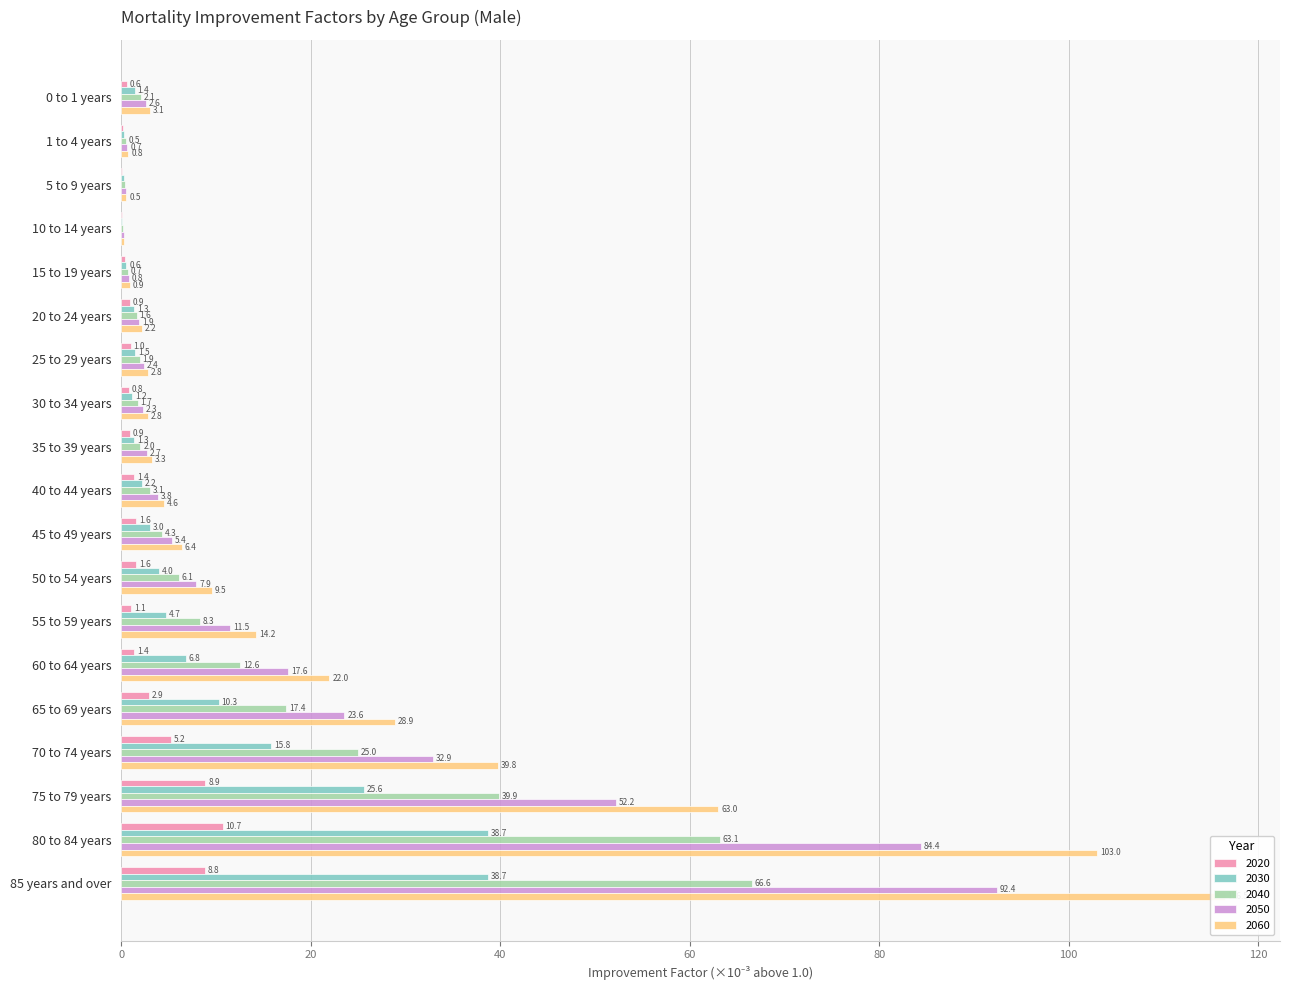

What is the total value across all series at 65 to 69 years?

83.1